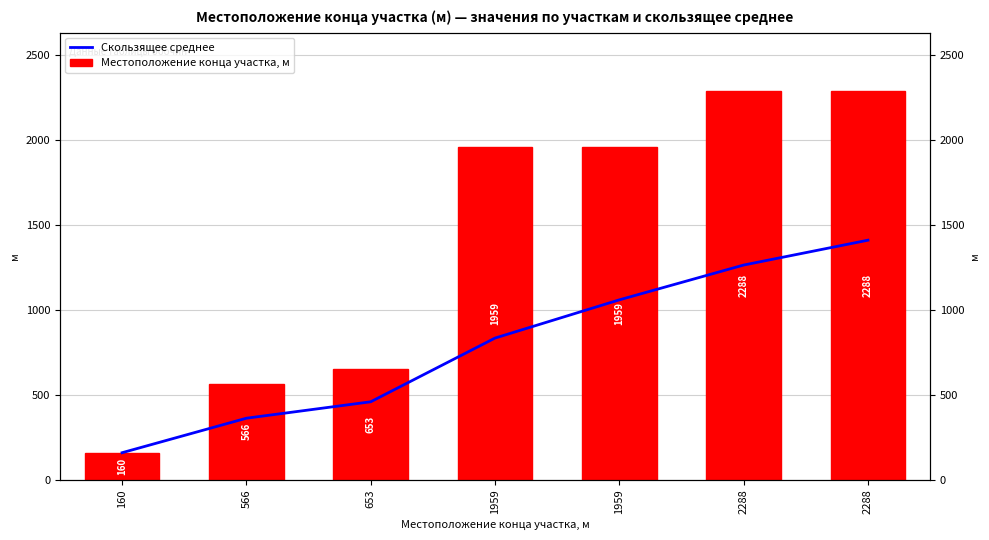

What is the value of the Скользящее среднее bar at the 4th from the left?

834.5